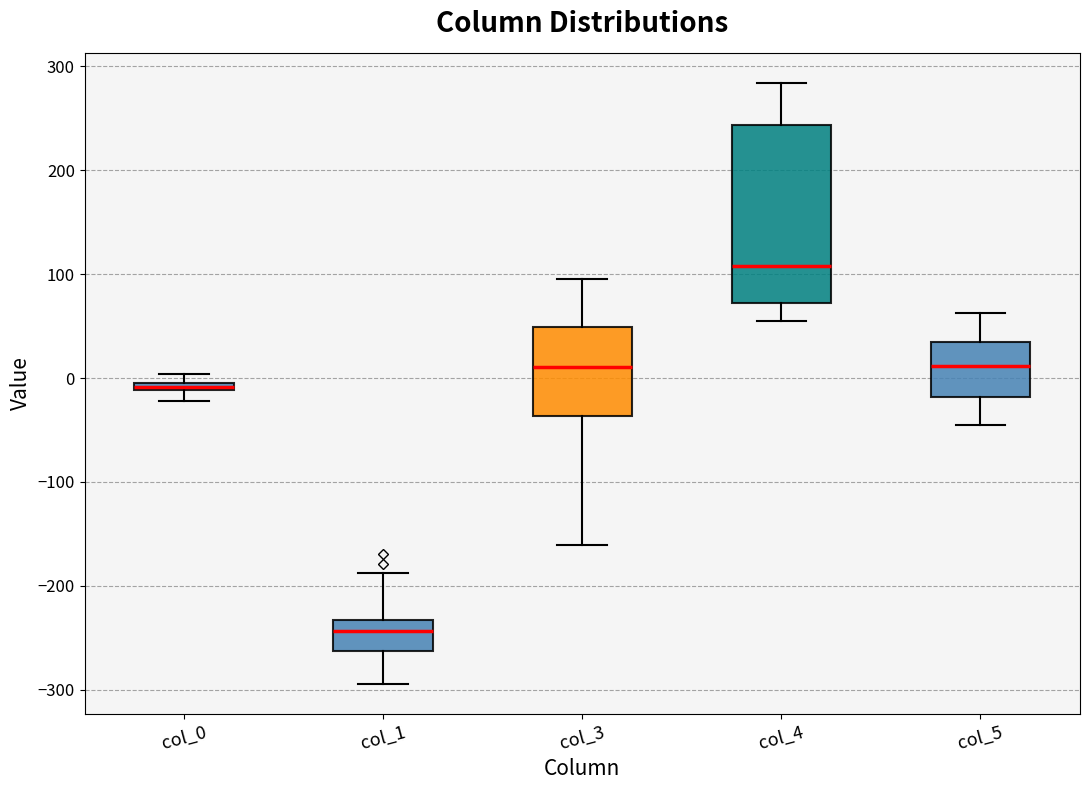

Comparing the boxes themselves (not the whiskers), which one is the tallest?

col_4